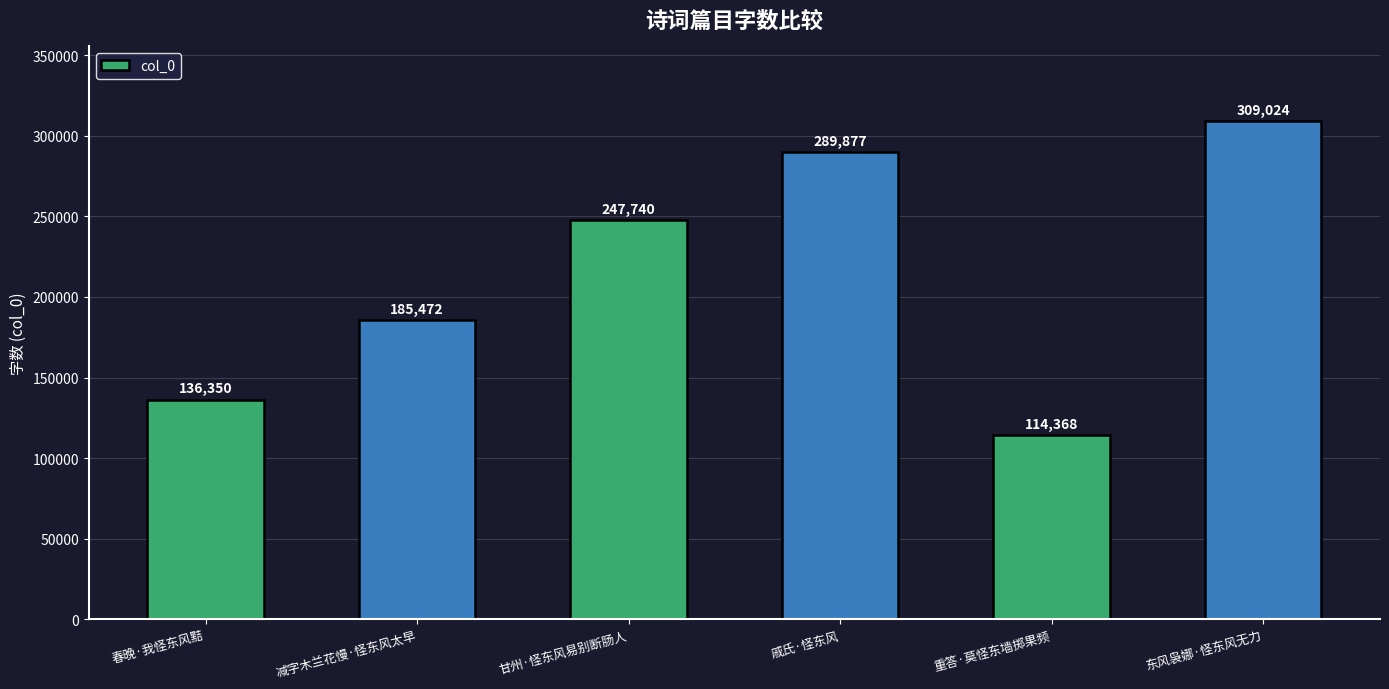

How many data points does each series have?

6